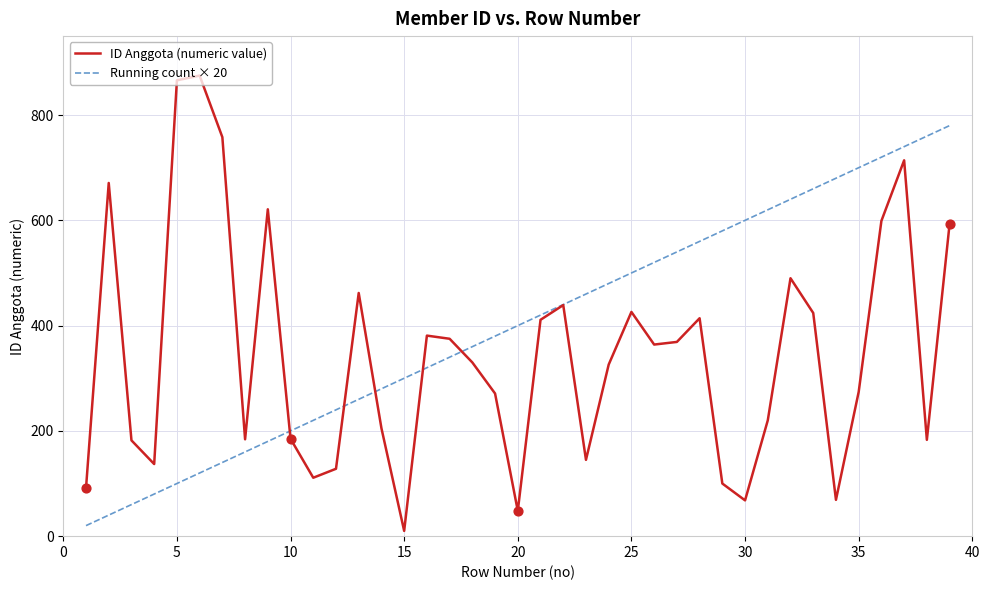

Which series has the largest total across all categories?

Running count × 20